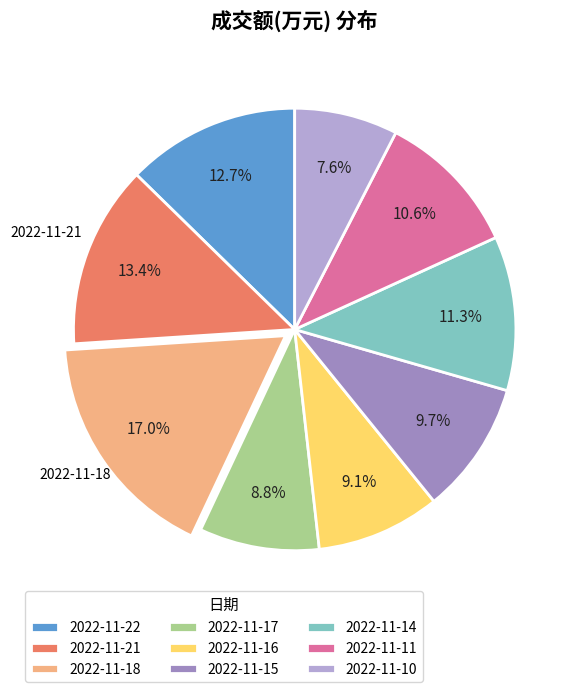

Which has a higher value, 2022-11-10 or 2022-11-16?

2022-11-16